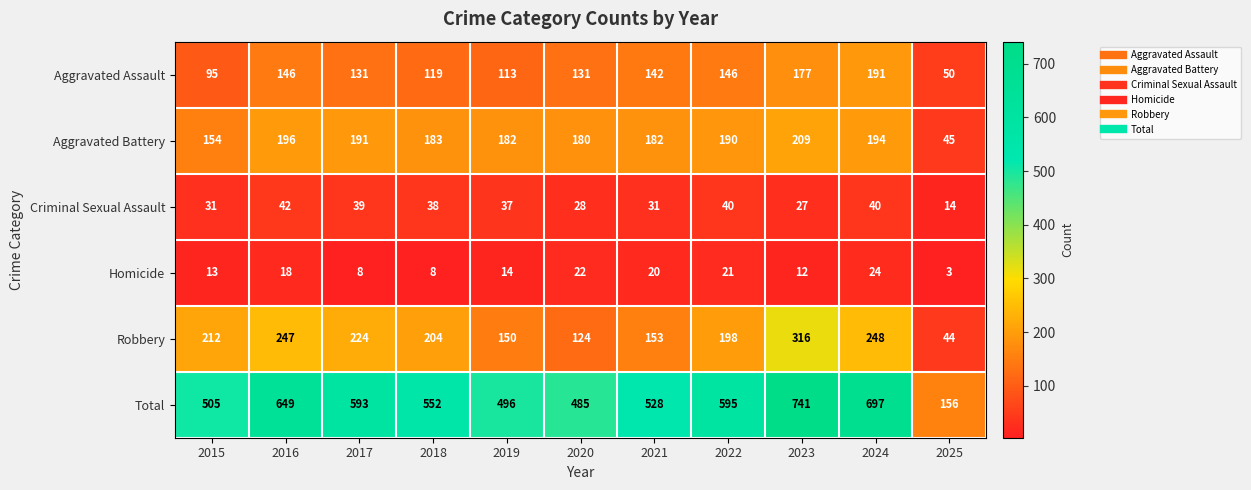

How many values in the Aggravated Assault series are below 131?

4